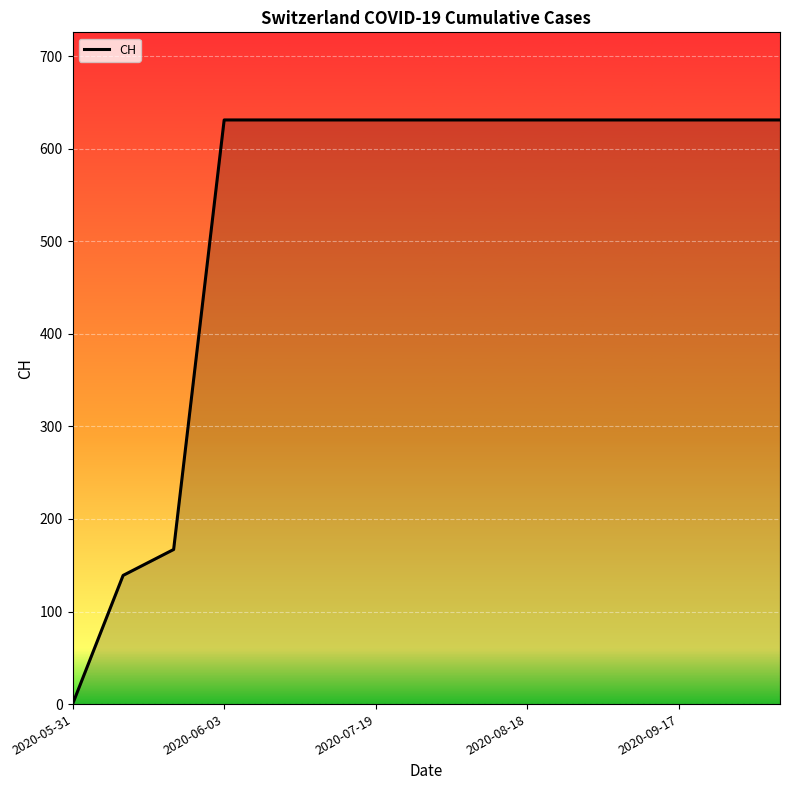

What is the difference between the maximum and minimum values?

631